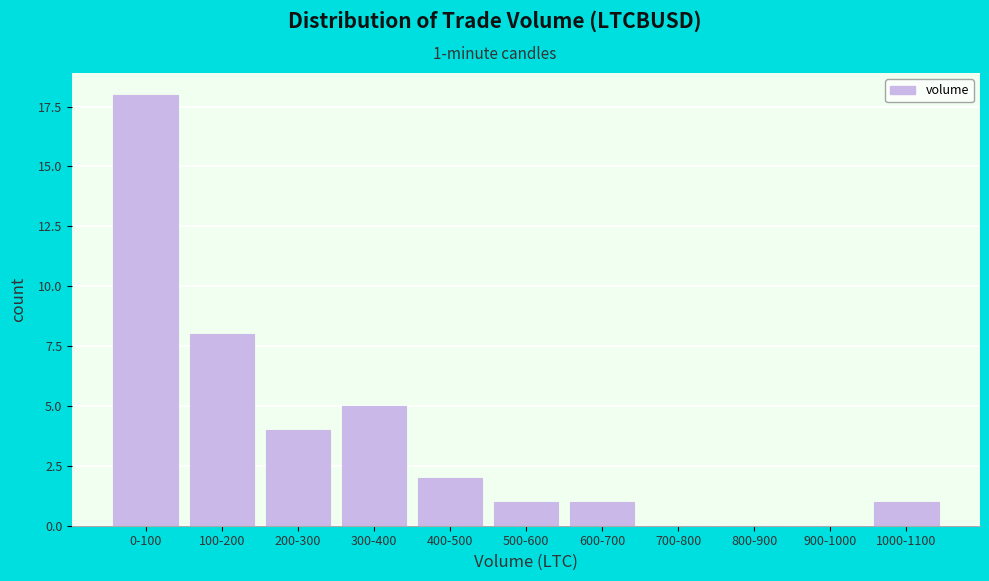

Reading right to left, transcribe all the data shown in this chart.

1000-1100=1	900-1000=0	800-900=0	700-800=0	600-700=1	500-600=1	400-500=2	300-400=5	200-300=4	100-200=8	0-100=18